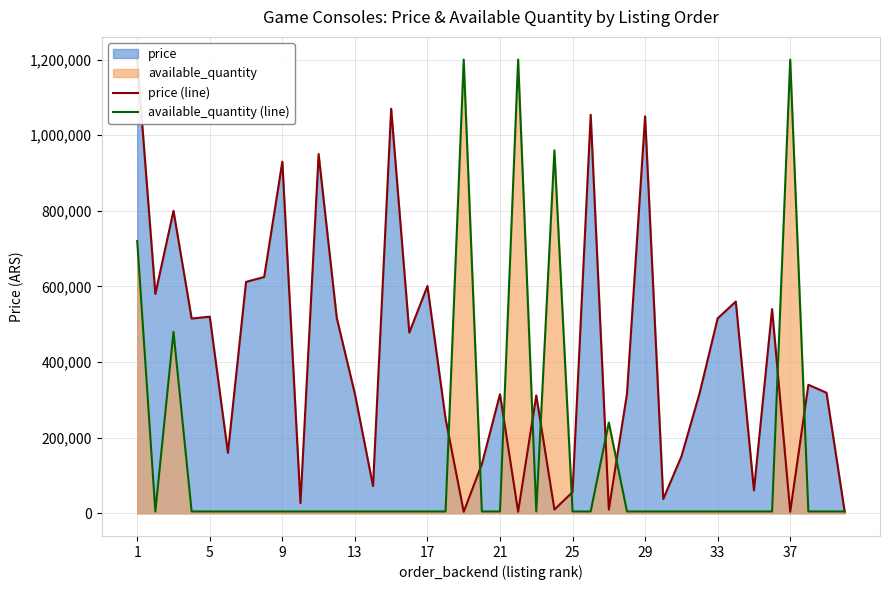

After their last crossing, which series has the higher values: price (line) or available_quantity (line)?

price (line)